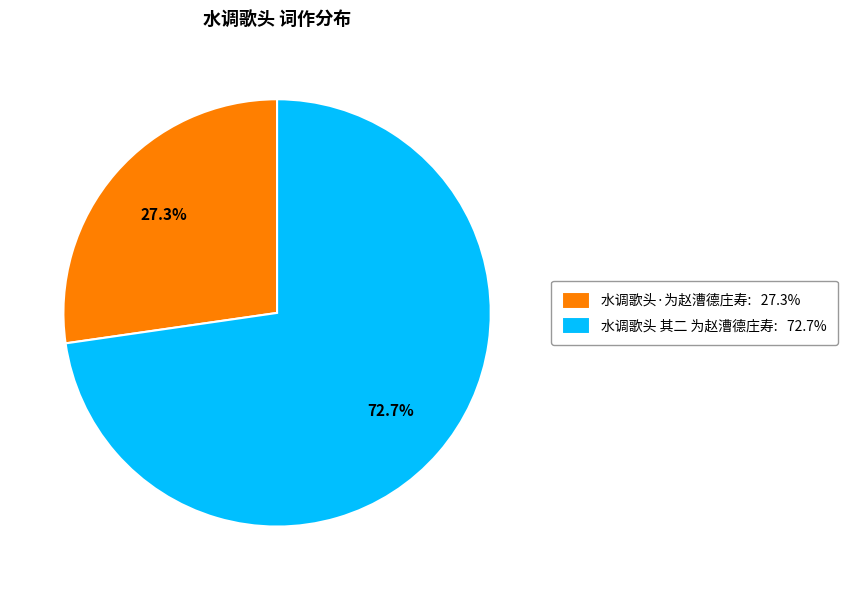

Count the number of slices in the pie.

2